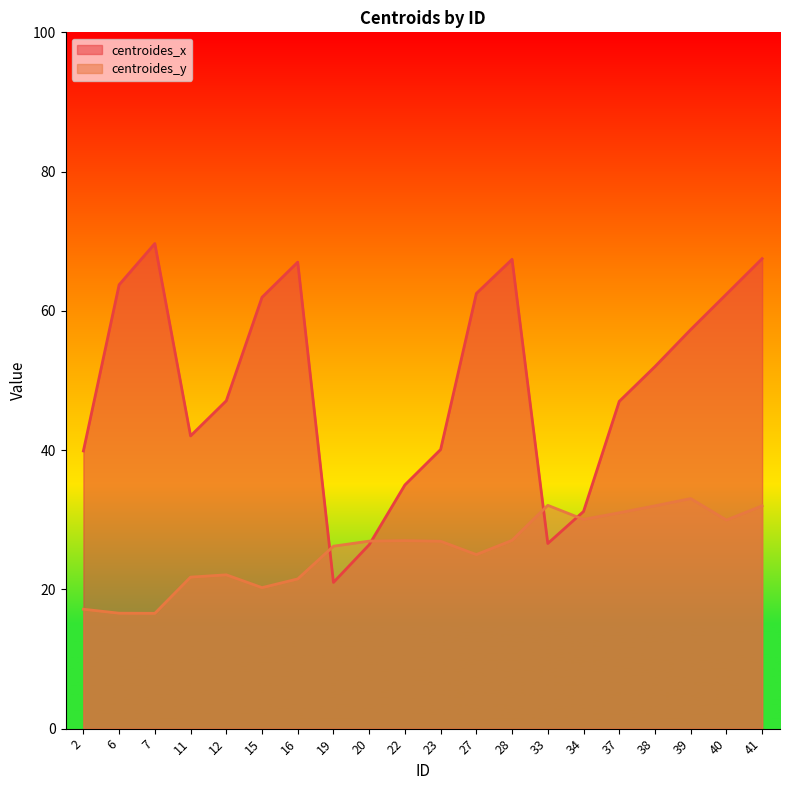

Between 15 and 33, which is larger?

15